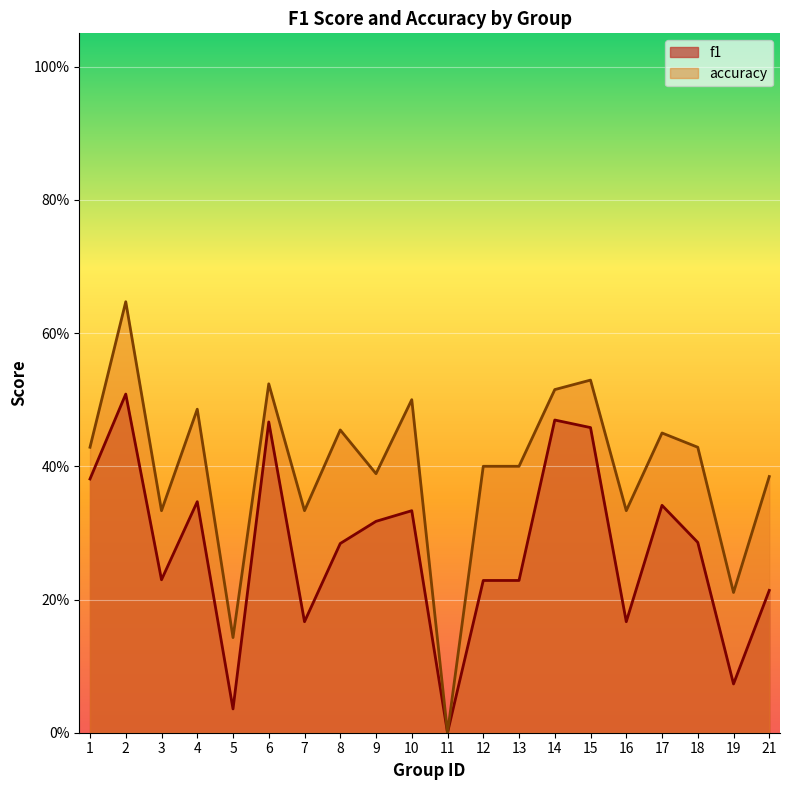

What is the average value of the f1 series?

0.3